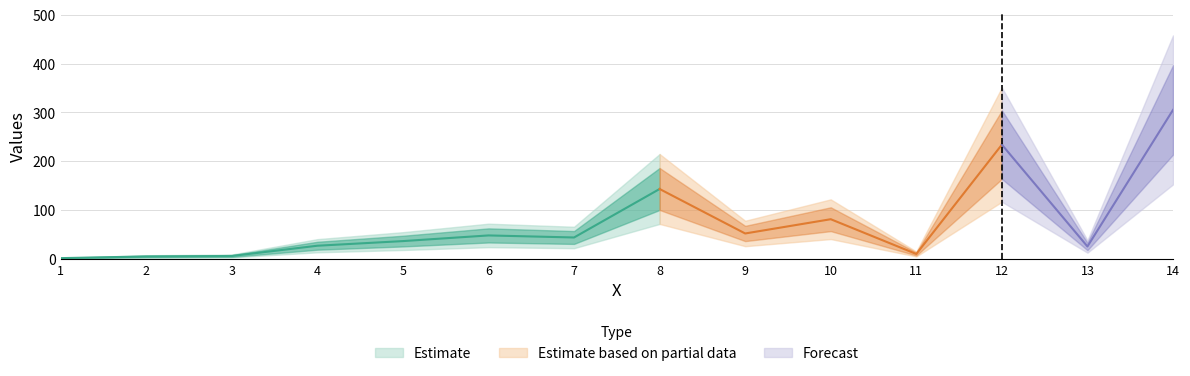

Reading left to right, extract all data points from this chart.

1=1.6	2=5.0	3=6.0	4=27.0	5=36.5	6=48.1	7=43.9	8=143.2	9=52.1	10=81.3	11=10.1	12=234.0	13=25.5	14=305.1